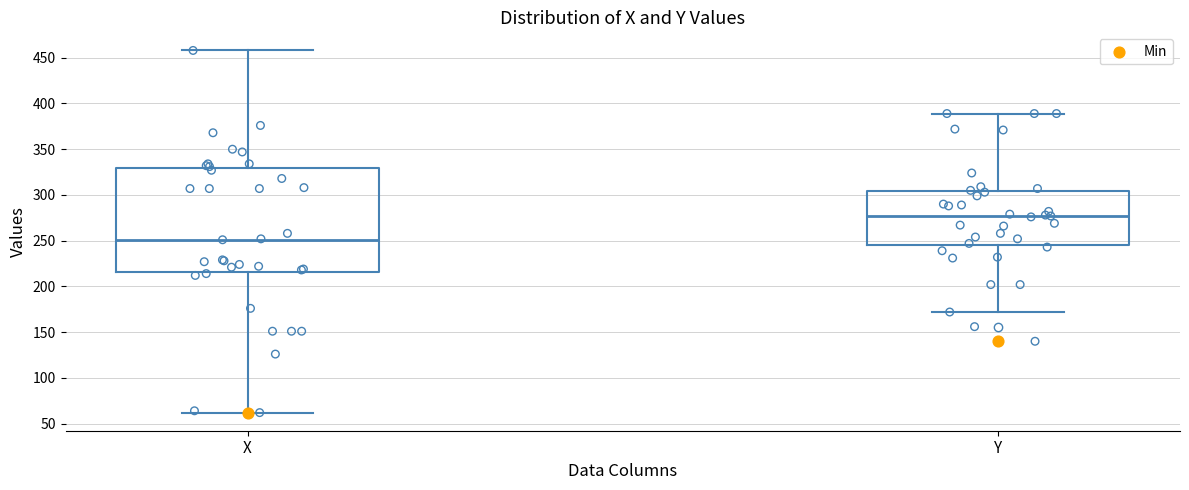

Reading left to right, transcribe this box plot: for each box, give where its median line is, the range the box spans, and where its two whiskers end, as read against the y-axis. The values are not printed on the chart, so give them approximately, as read against the axis.

X: median 250, box 215 to 330, whiskers 60 to 460
Y: median 275, box 245 to 305, whiskers 170 to 390